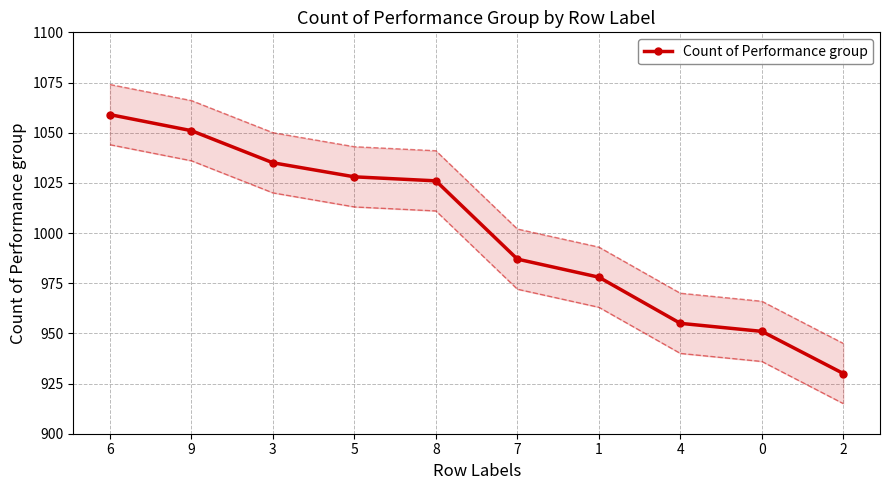

Which label corresponds to the smallest value in the chart?

2